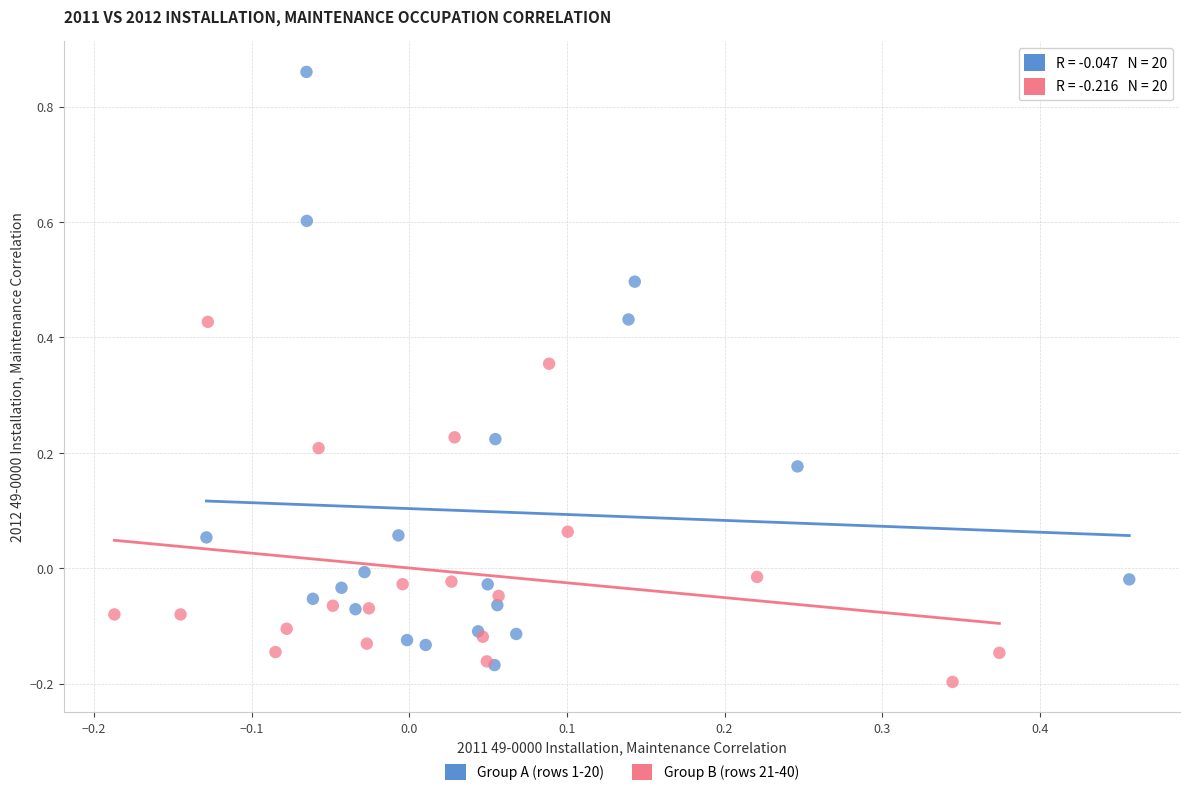

Which series contains the highest Y value?

Group A (rows 1-20)